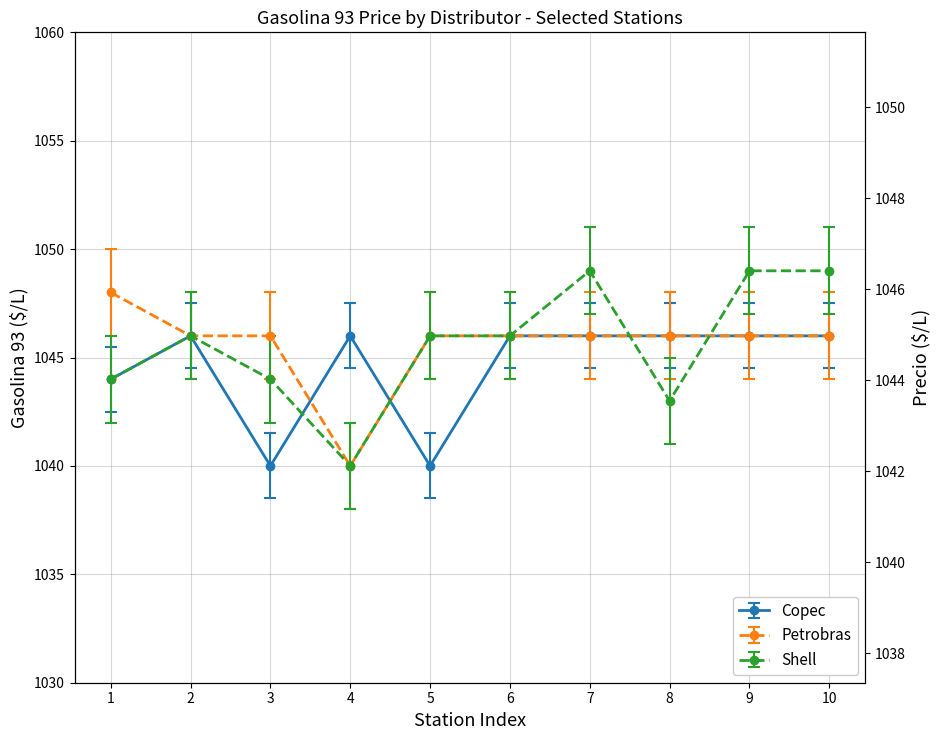

The Copec series shows 1515 at 5. True or false?

False